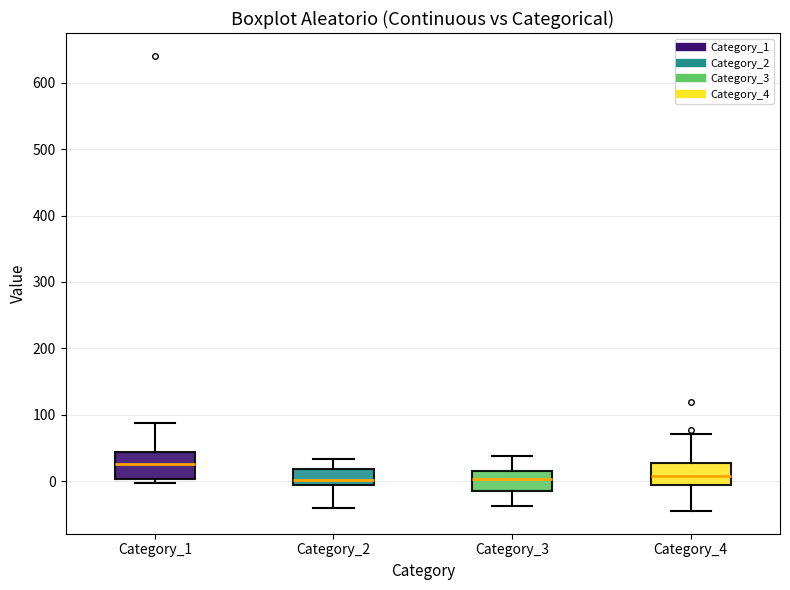

Reading left to right, transcribe this box plot: for each box, give where its median line is, the range the box spans, and where its two whiskers end, as read against the y-axis. The values are not printed on the chart, so give them approximately, as read against the axis.

Category_1: median 30, box 0 to 40, whiskers 0 (just below the box's lower edge) to 90
Category_2: median 0, box -10 to 20, whiskers -40 to 30
Category_3: median 0, box -10 to 20, whiskers -40 to 40
Category_4: median 10, box -10 to 30, whiskers -40 to 70